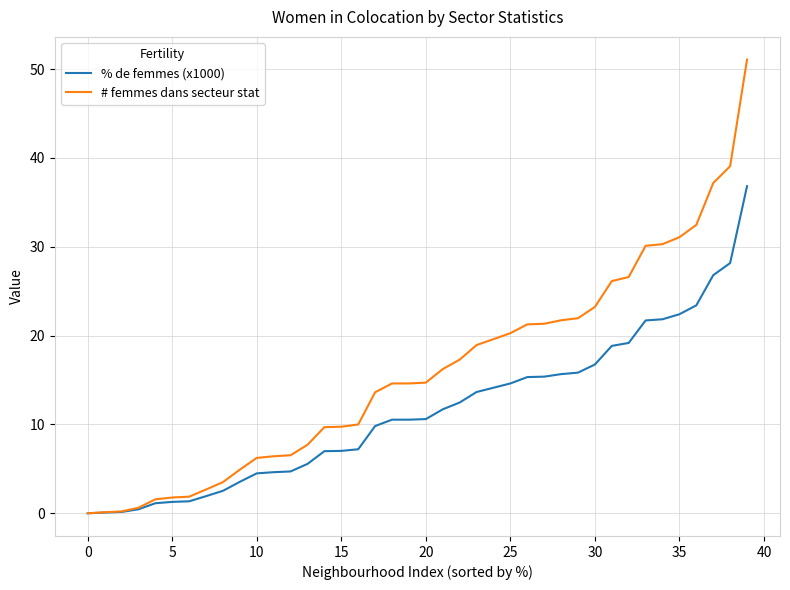

Which series has the widest spread of values?

# femmes dans secteur stat